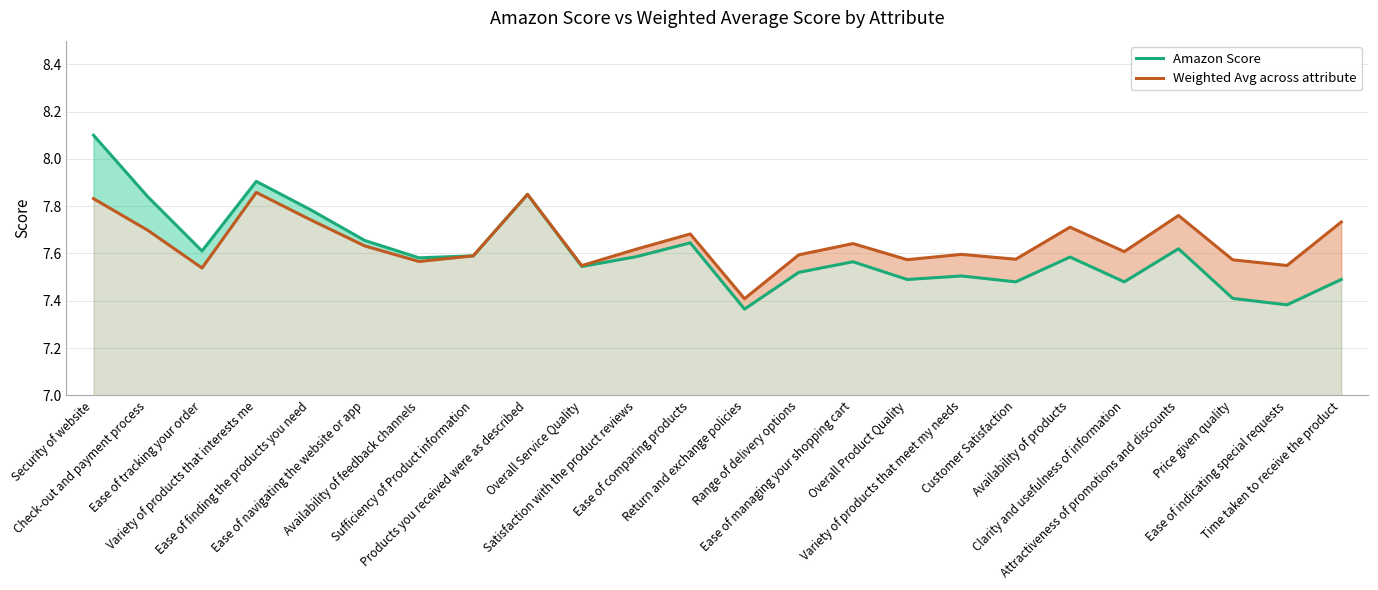

What is the difference between the highest and lowest values at Ease of indicating special requests?

0.2